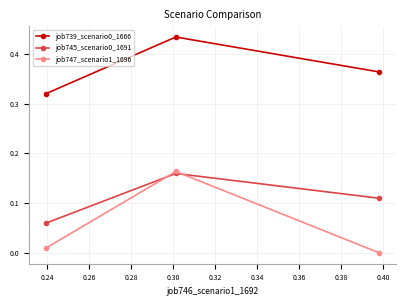

Which series has the widest spread of values?

job747_scenario1_1696